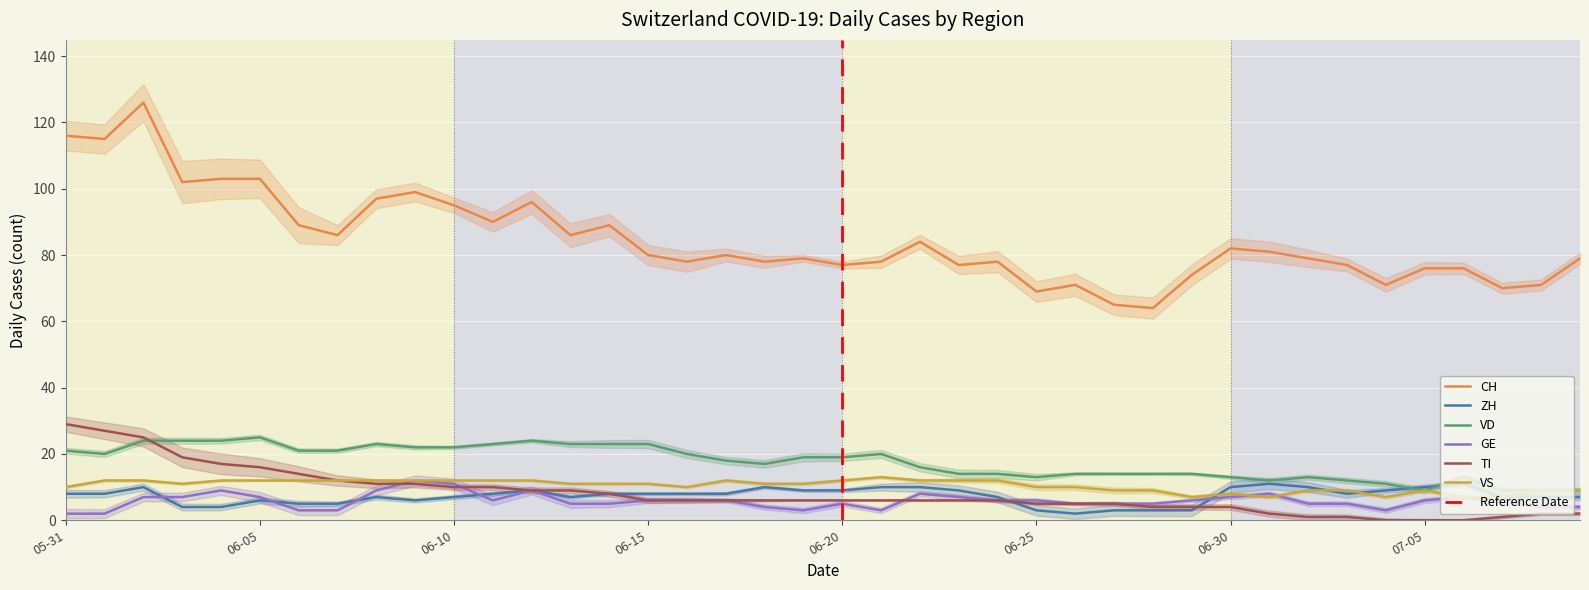

At 2020-06-27, list the series in order from largest to smallest.

CH, VD, VS, GE, TI, ZH